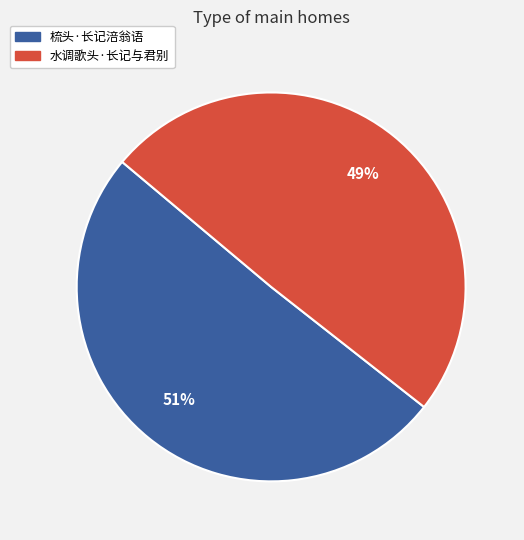

Which has a higher value, 梳头·长记涪翁语 or 水调歌头·长记与君别?

梳头·长记涪翁语